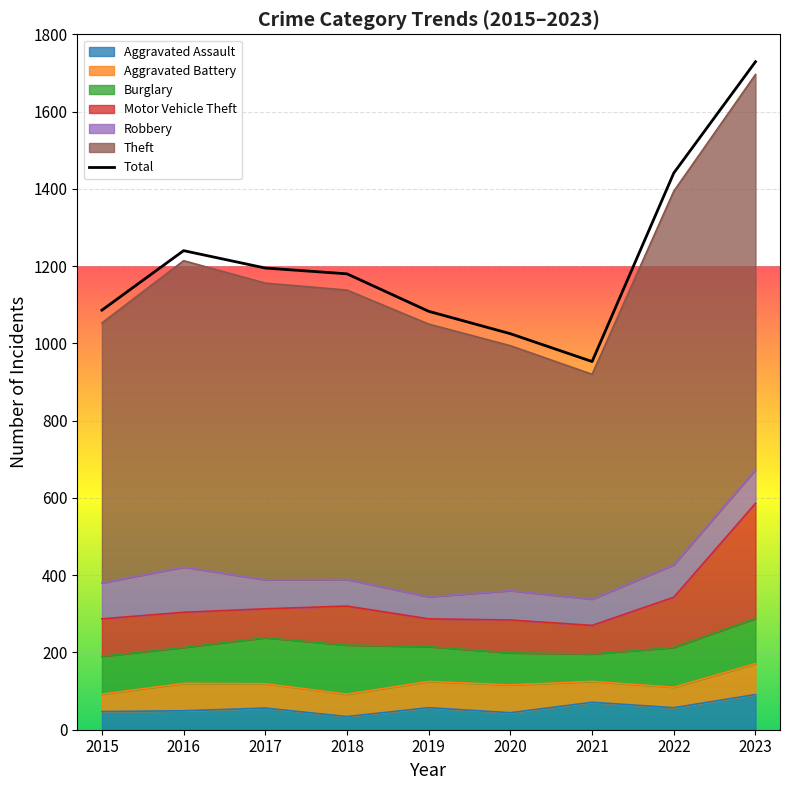

True or false: Robbery and Aggravated Assault cross at least once.

True